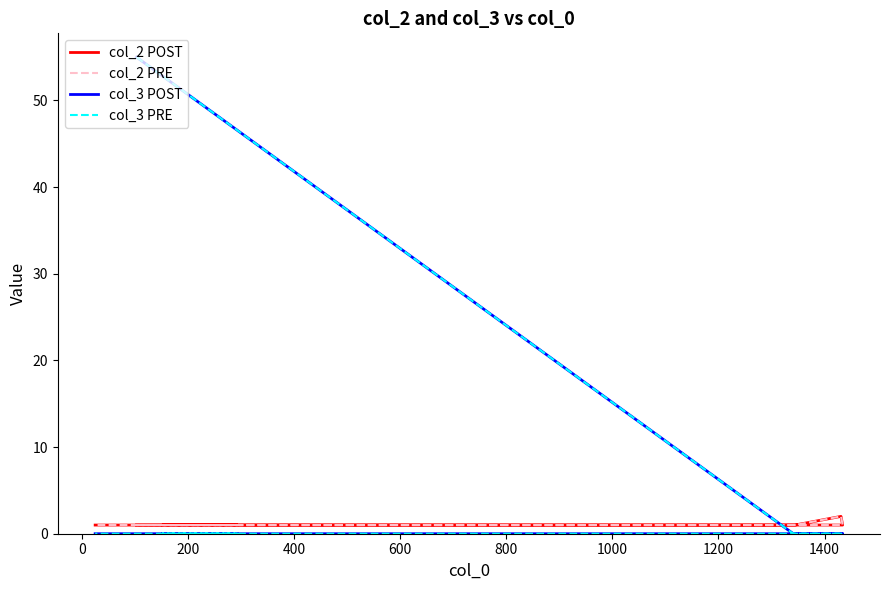

In col_2 PRE, how many points are higher than both neighbors (excluding endpoints)?

1